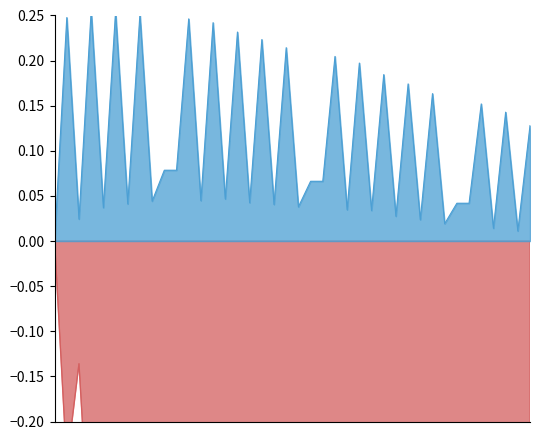

Which series has the largest range (max minus min)?

SIGO [MPa]